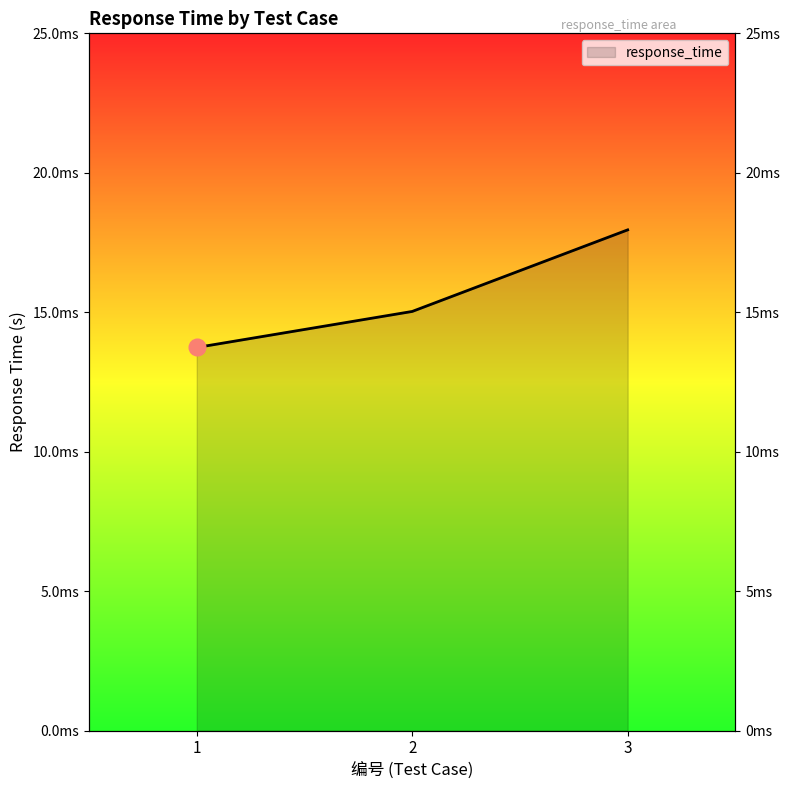

Count the number of categories in the chart.

3